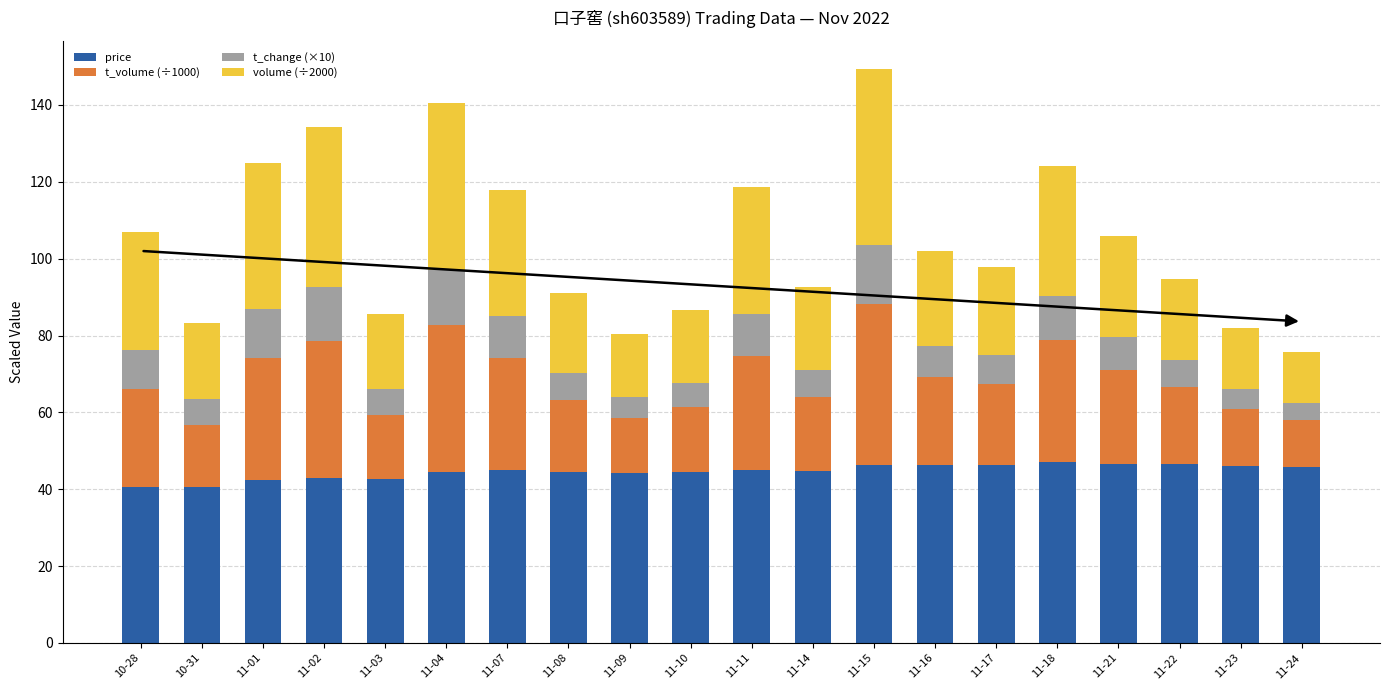

Is it true that price equals 44.5 at 11-10?

True